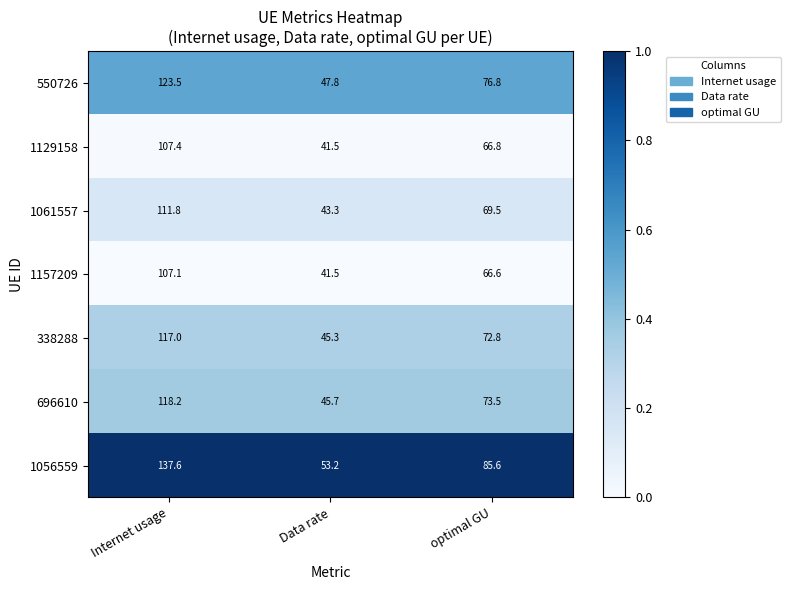

List the labels in order of 1056559 value, largest first.

Internet usage, optimal GU, Data rate